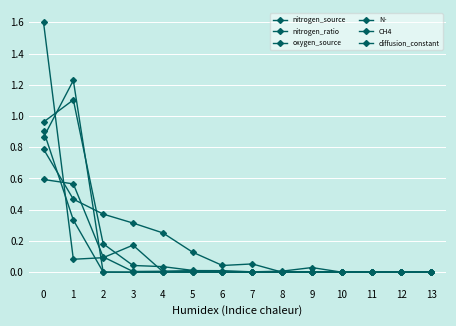

Reading left to right, transcribe all the data shown in this chart.

nitrogen_source: 0=1.0	1=1.1	2=0.2	3=0.0	4=0.0	5=0.0	6=0.0	7=0.0	8=0.0	9=0.0	10=0.0	11=0.0	12=0.0	13=0.0
nitrogen_ratio: 0=0.6	1=0.6	2=0.1	3=0.0	4=0.0	5=0.0	6=0.0	7=0.0	8=0.0	9=0.0	10=0.0	11=0.0	12=0.0	13=0.0
oxygen_source: 0=1.6	1=0.1	2=0.1	3=0.2	4=0.0	5=0.0	6=0.0	7=0.0	8=0.0	9=0.0	10=0.0	11=0.0	12=0.0	13=0.0
N-: 0=0.8	1=0.5	2=0.4	3=0.3	4=0.3	5=0.1	6=0.0	7=0.1	8=0.0	9=0.0	10=0.0	11=0.0	12=0.0	13=0.0
CH4: 0=0.9	1=1.2	2=0.0	3=0.0	4=0.0	5=0.0	6=0.0	7=0.0	8=0.0	9=0.0	10=0.0	11=0.0	12=0.0	13=0.0
diffusion_constant: 0=0.9	1=0.3	2=0.0	3=0.0	4=0.0	5=0.0	6=0.0	7=0.0	8=0.0	9=0.0	10=0.0	11=0.0	12=0.0	13=0.0